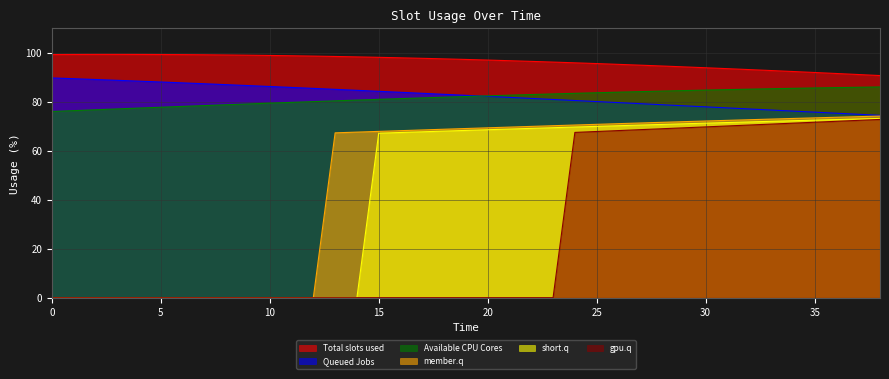

True or false: 77 and 435 cross at least once.

False